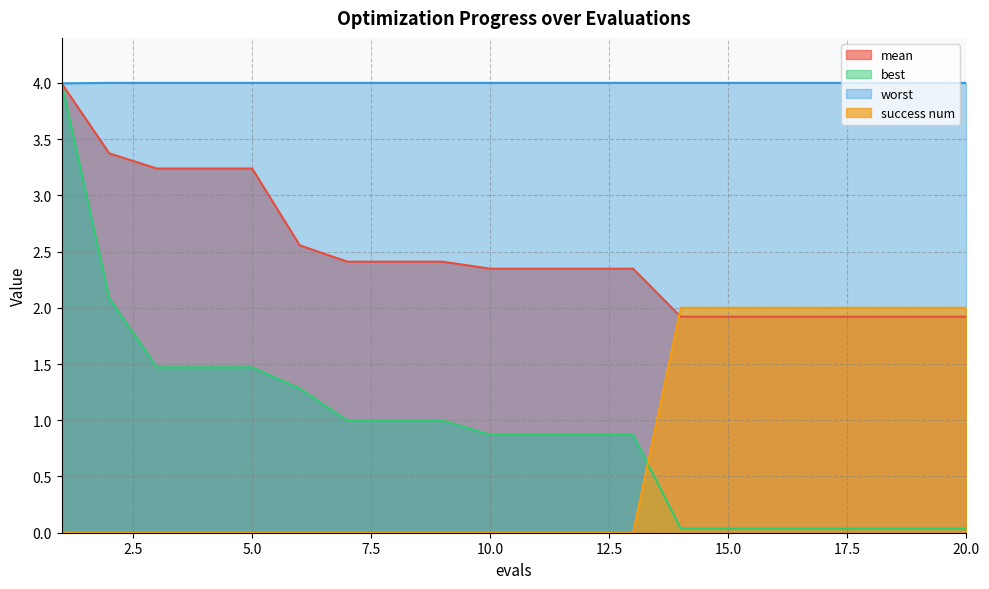

Reading right to left, what are all the values shown in this chart?

mean: 20=1.9	19=1.9	18=1.9	17=1.9	16=1.9	15=1.9	14=1.9	13=2.3	12=2.3	11=2.3	10=2.3	9=2.4	8=2.4	7=2.4	6=2.6	5=3.2	4=3.2	3=3.2	2=3.4	1=4.0
best: 20=0.0	19=0.0	18=0.0	17=0.0	16=0.0	15=0.0	14=0.0	13=0.9	12=0.9	11=0.9	10=0.9	9=1.0	8=1.0	7=1.0	6=1.3	5=1.5	4=1.5	3=1.5	2=2.1	1=4.0
worst: 20=4.0	19=4.0	18=4.0	17=4.0	16=4.0	15=4.0	14=4.0	13=4.0	12=4.0	11=4.0	10=4.0	9=4.0	8=4.0	7=4.0	6=4.0	5=4.0	4=4.0	3=4.0	2=4.0	1=4.0
success num: 20=2.0	19=2.0	18=2.0	17=2.0	16=2.0	15=2.0	14=2.0	13=0.0	12=0.0	11=0.0	10=0.0	9=0.0	8=0.0	7=0.0	6=0.0	5=0.0	4=0.0	3=0.0	2=0.0	1=0.0